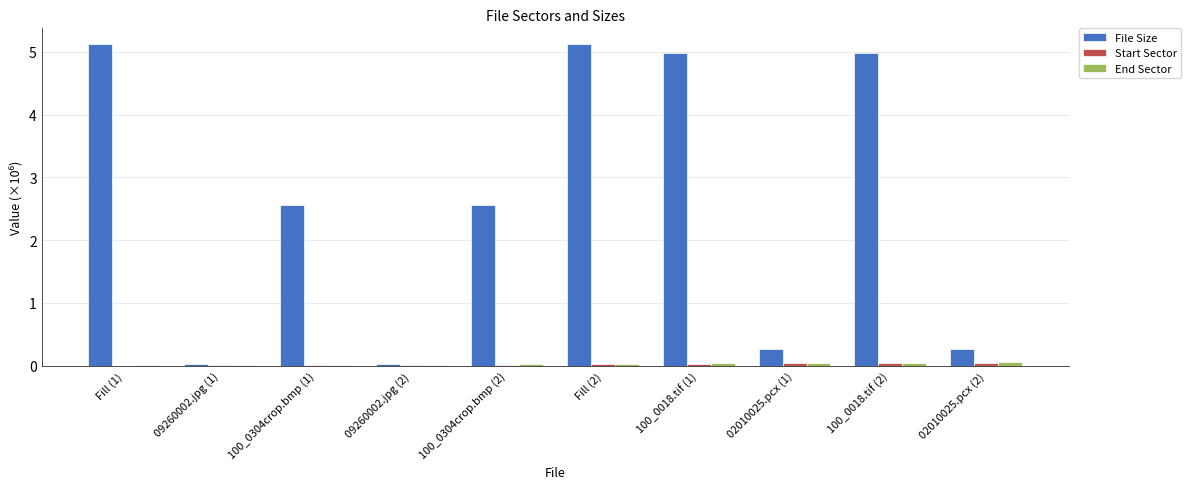

What is the approximate value of File Size at 100_0018.tif (2)?

5.0